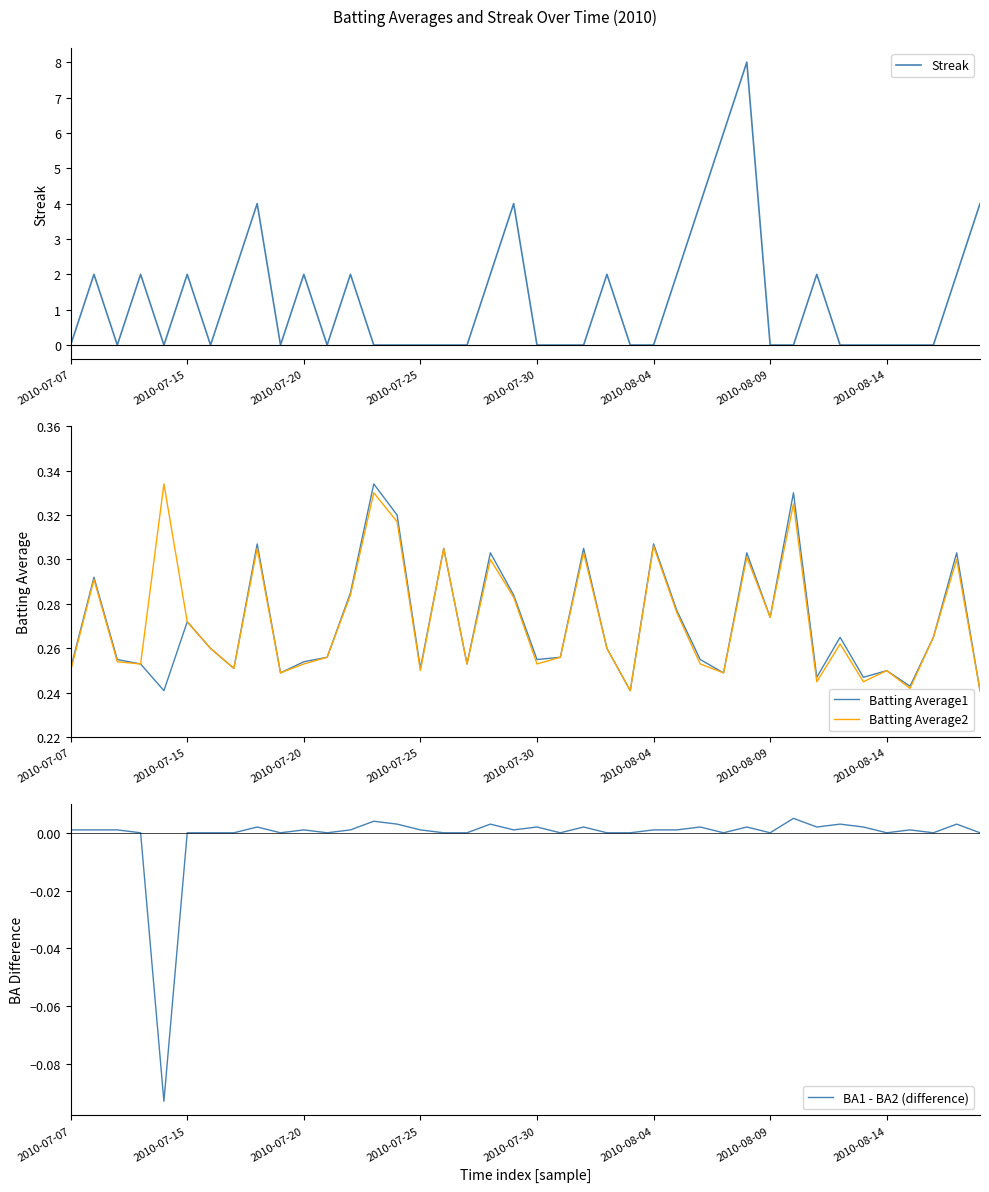

What is the label of the 11th point from the right?

29